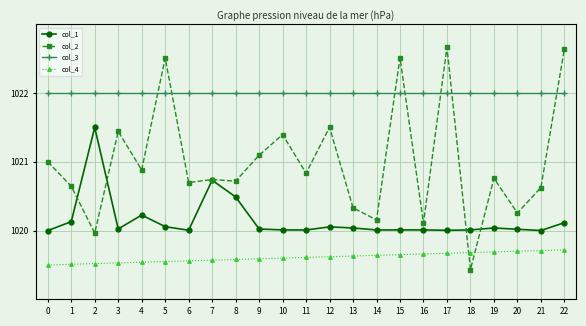

Which series has the largest total across all categories?

col_3